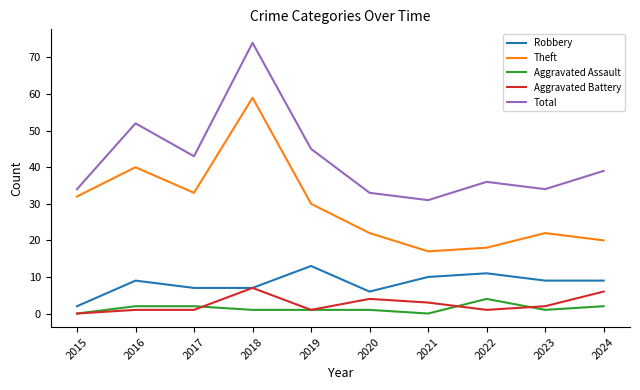

True or false: Aggravated Assault and Aggravated Battery intersect in this chart.

True